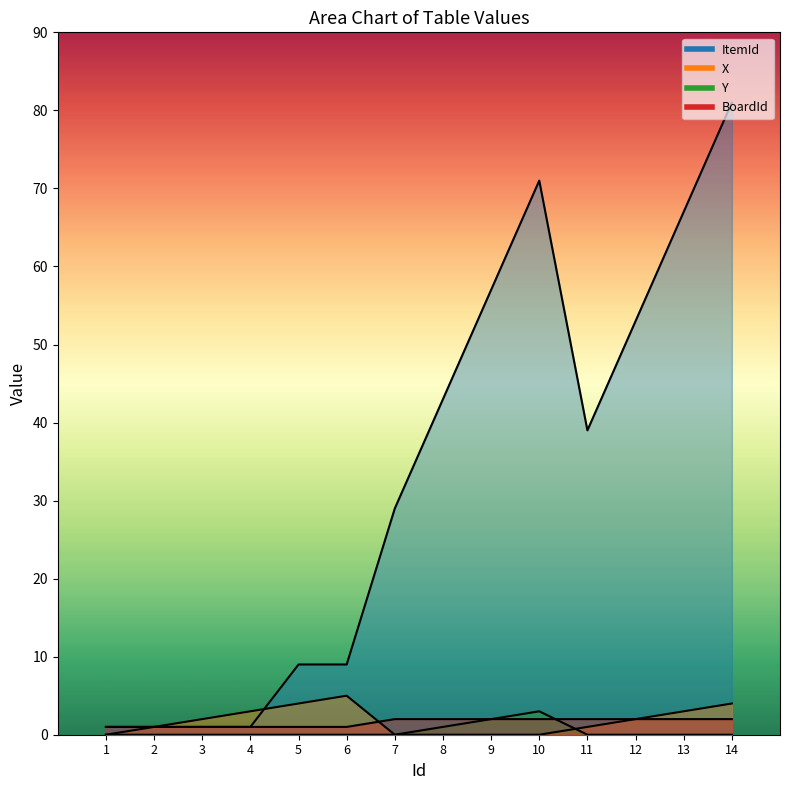

List the series in order of their peak value, highest first.

ItemId, X, Y, BoardId